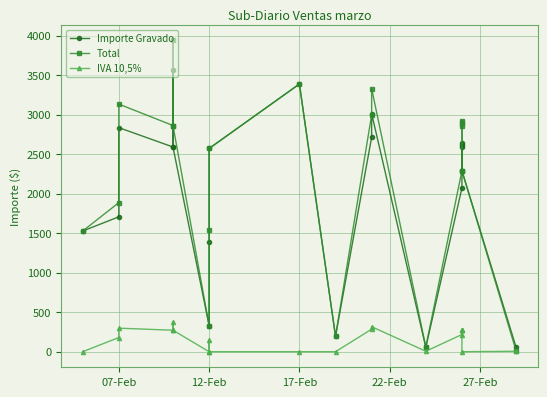

Is it true that Total equals 801.8 at 18?

False